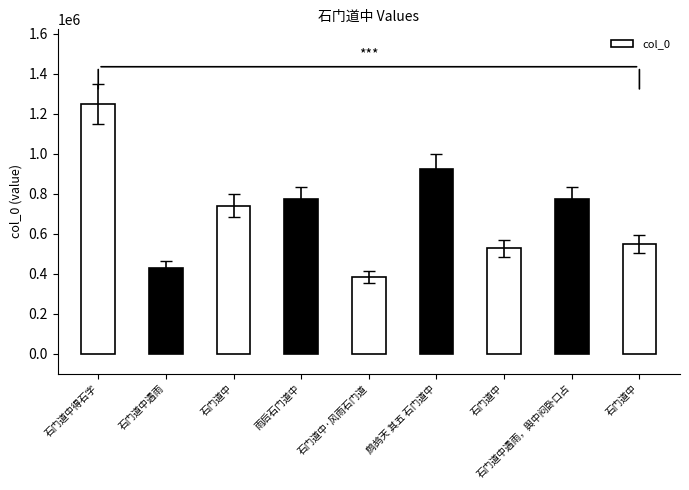

Are the bars horizontal?

No